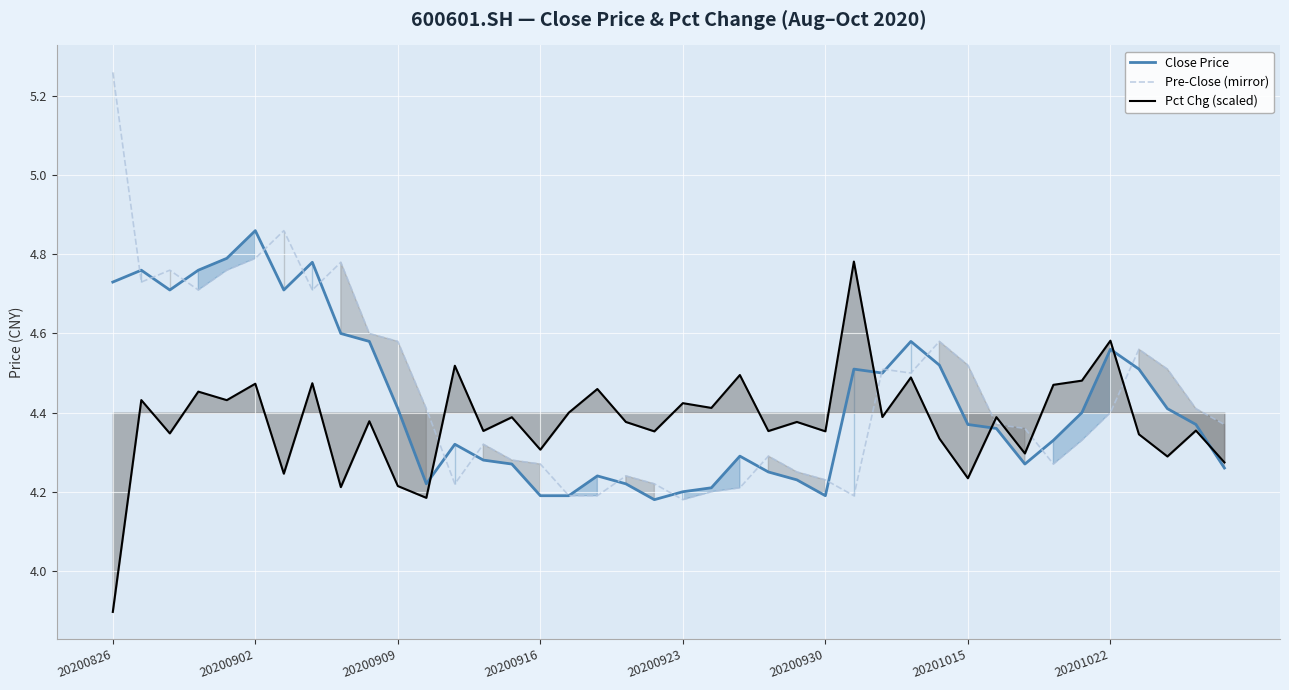

Which category has the highest value in the Close Price series?

20200902